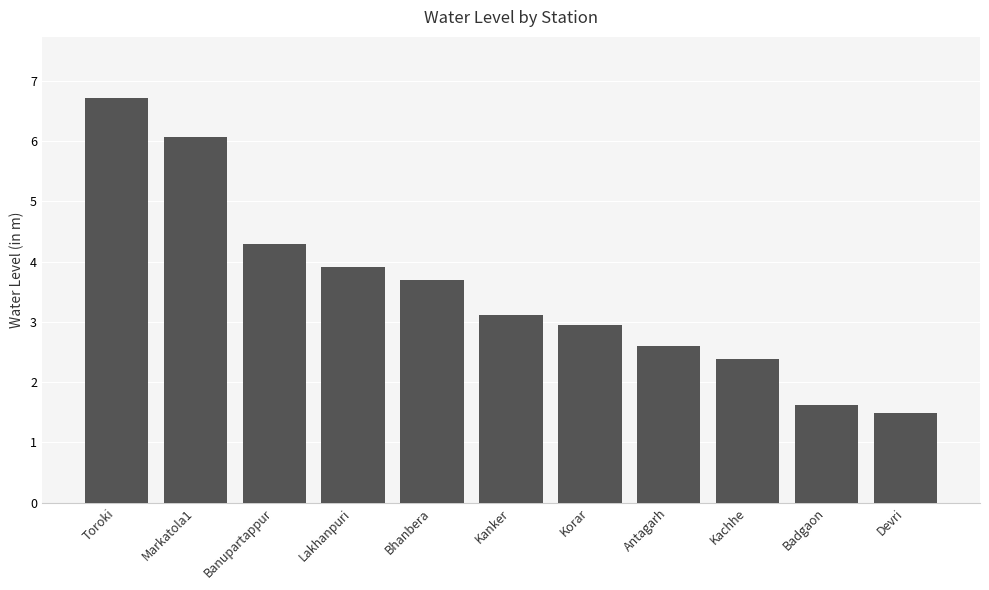

Rank the categories by value from lowest to highest.

Devri, Badgaon, Kachhe, Antagarh, Korar, Kanker, Bhanbera, Lakhanpuri, Banupartappur, Markatola1, Toroki